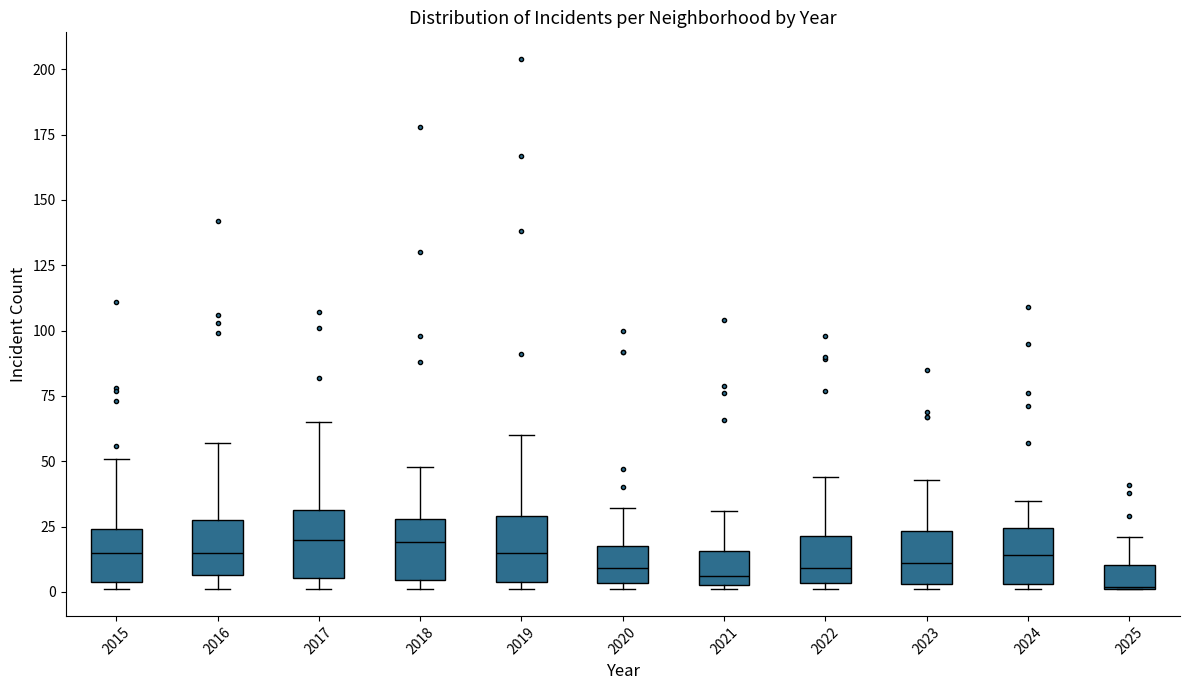

Where does the upper whisker of the box at x = 2018 end on the y-axis? The values are not printed on the chart, so give them approximately, as read against the axis.

50